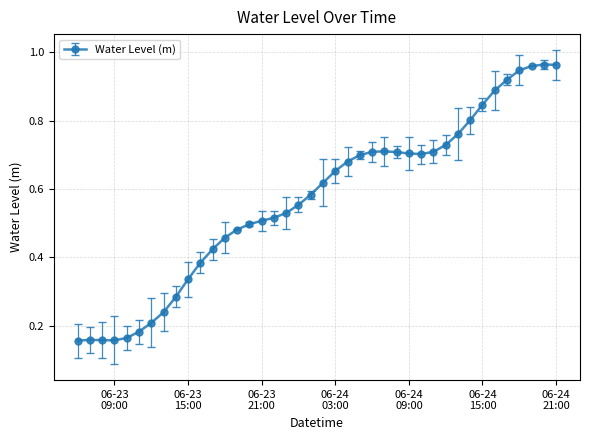

True or false: the data has more than 0 interior local peaks.

True